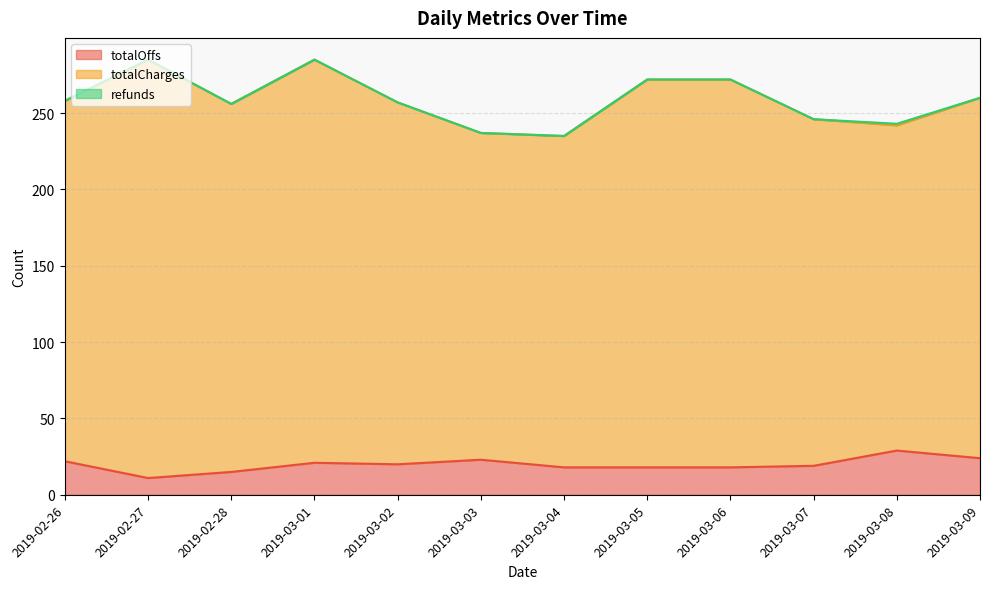

What is the highest value of the refunds series?

1